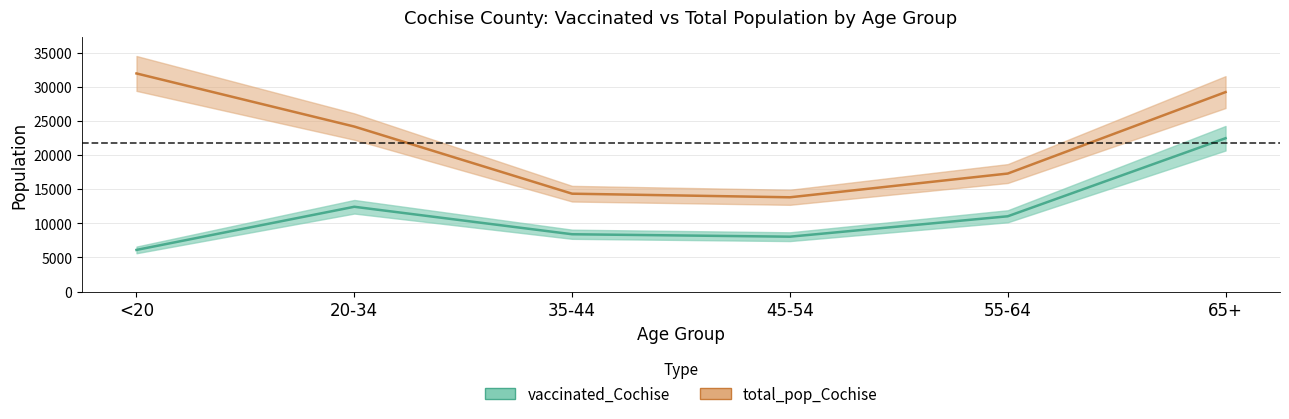

What is the total value across all series at 65+?

51695